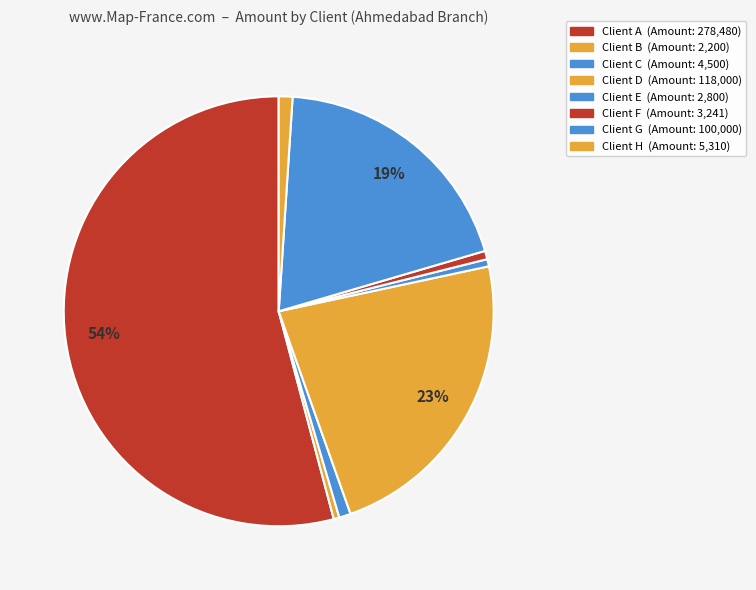

Count the number of slices in the pie.

8